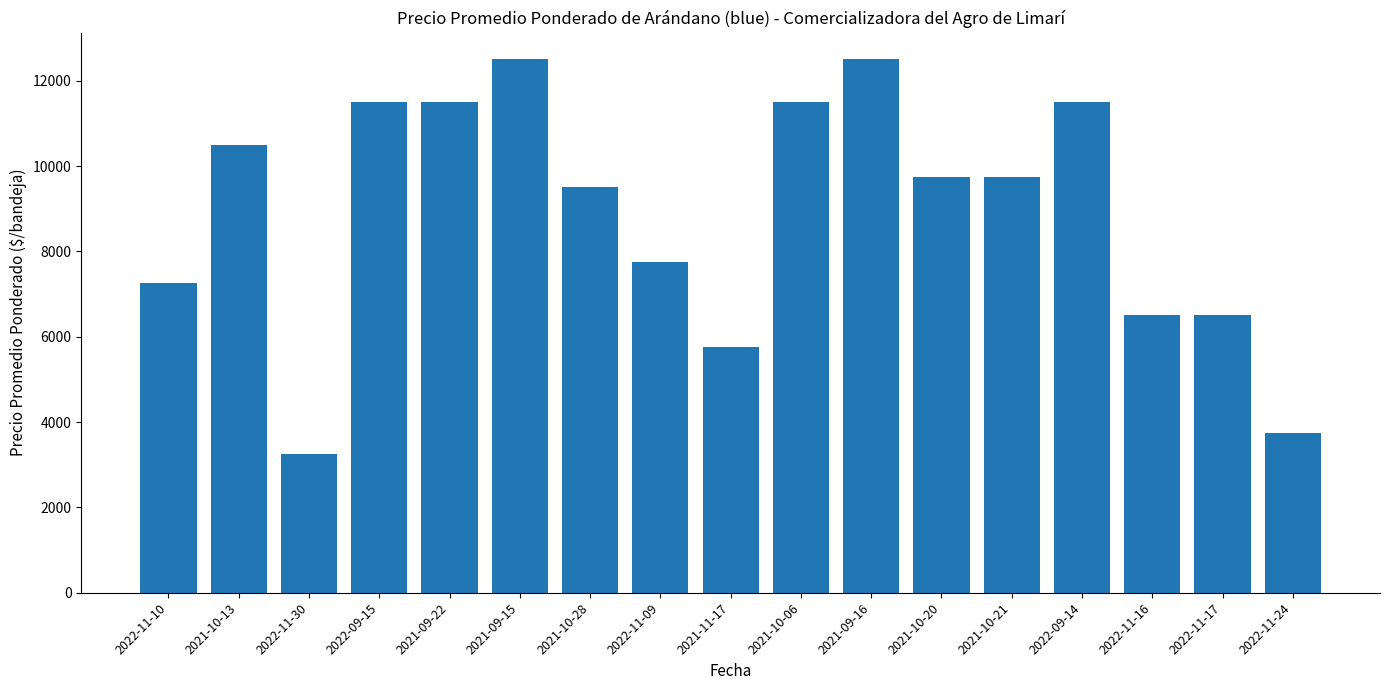

What is the sum of the values at 2022-11-16 and 2022-09-14?

18000